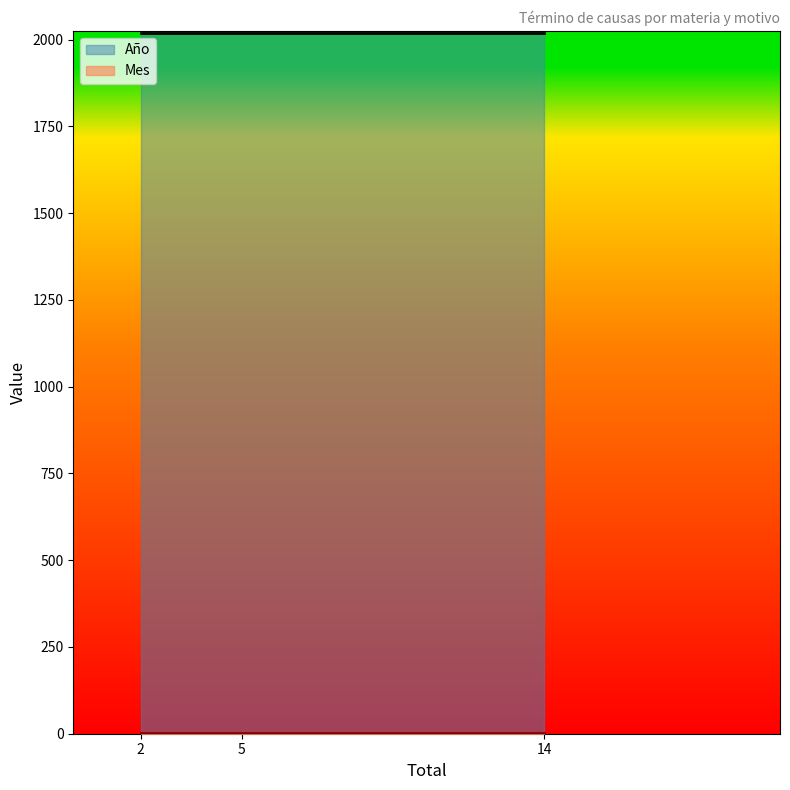

What is the average value of the Año series?

2020